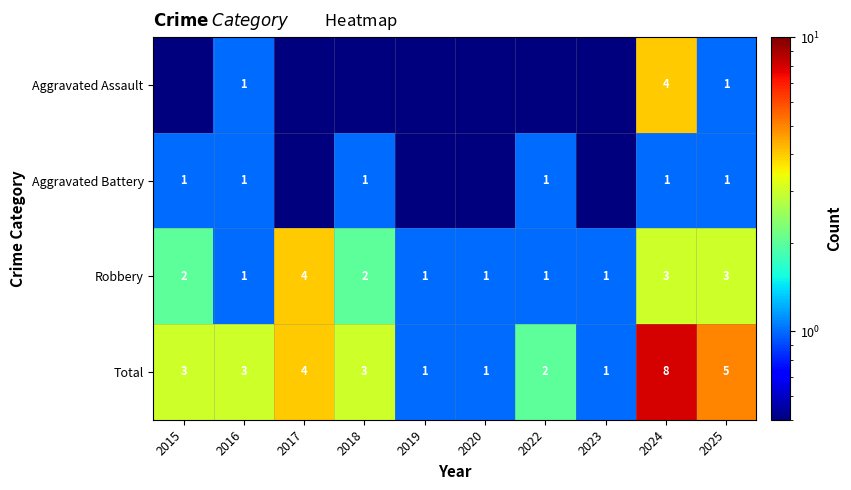

What is the spread (max minus min) of values at 2024?

7.0